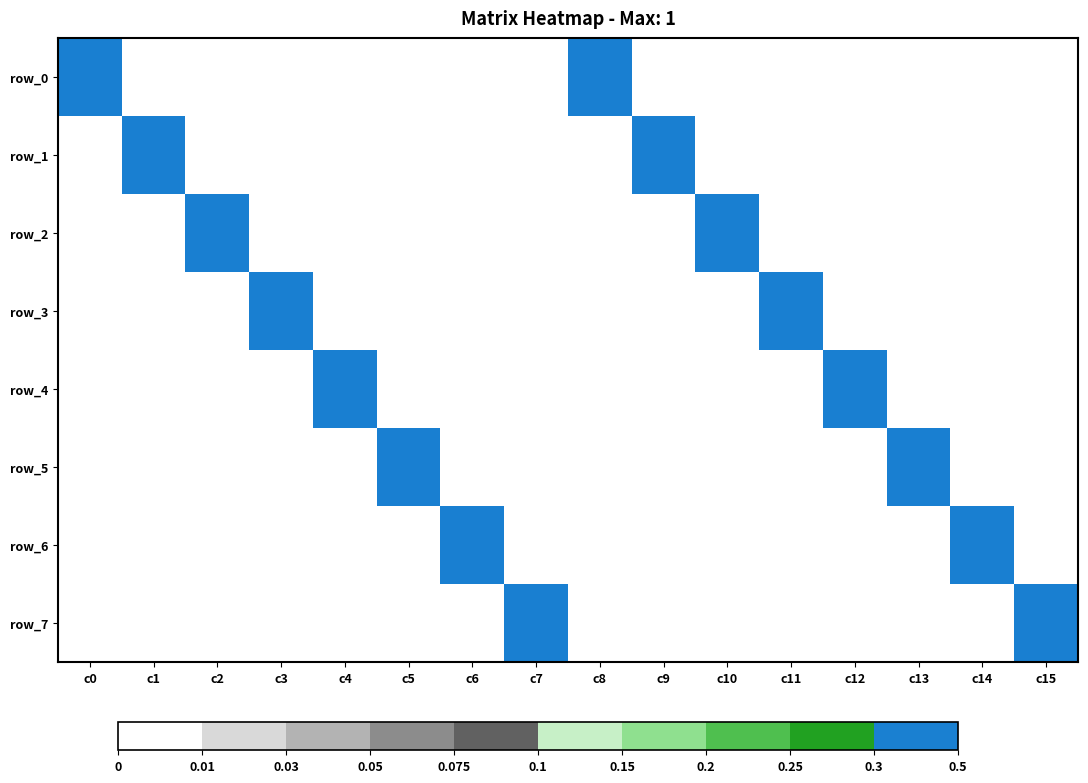

What is the difference between the second highest and second lowest values in the row_3 series?

1